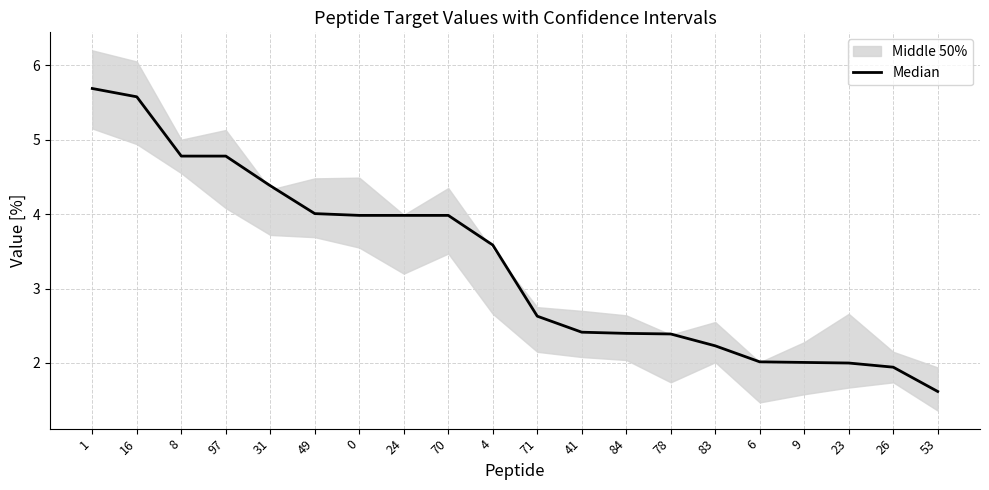

What value does the data have at 9?

2.0